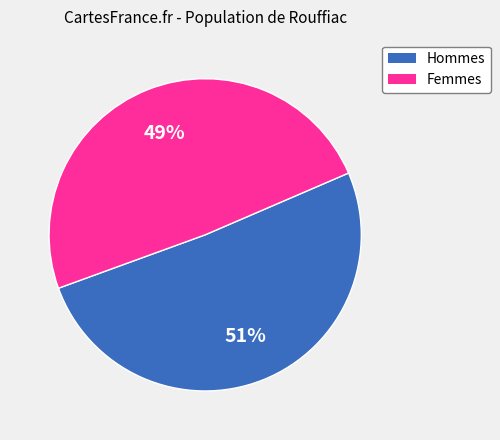

Is there a majority slice in this chart?

Yes